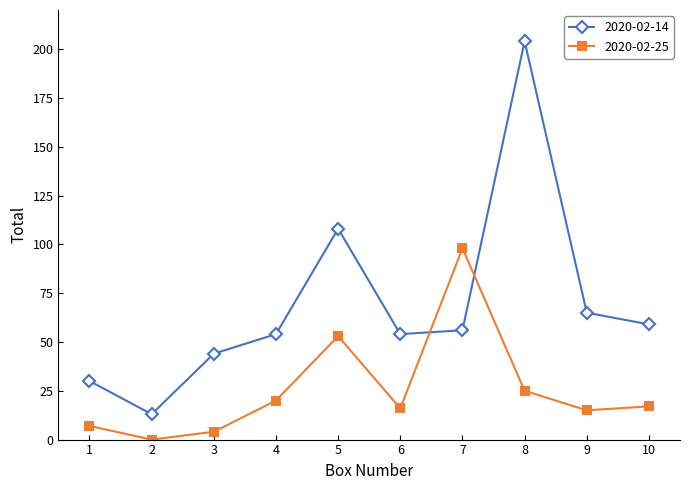

Reading left to right, transcribe all the data shown in this chart.

2020-02-14: 30	13	44	54	108	54	56	204	65	59
2020-02-25: 7	0	4	20	53	16	98	25	15	17